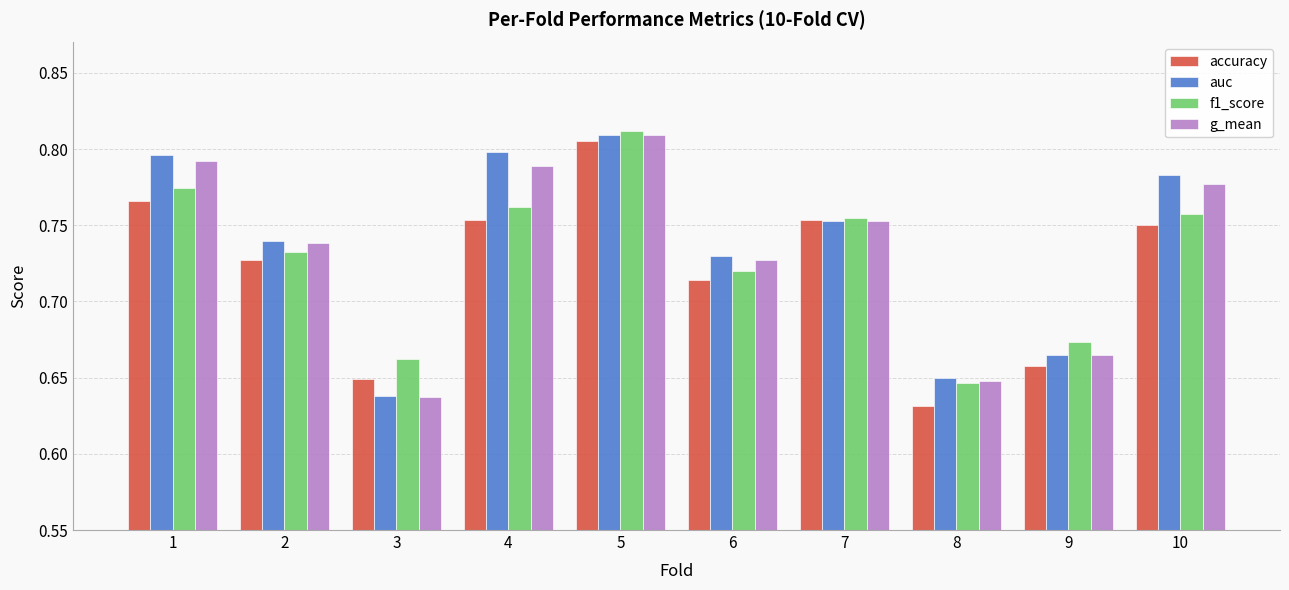

At how many categories does at least one series exceed 0?

10